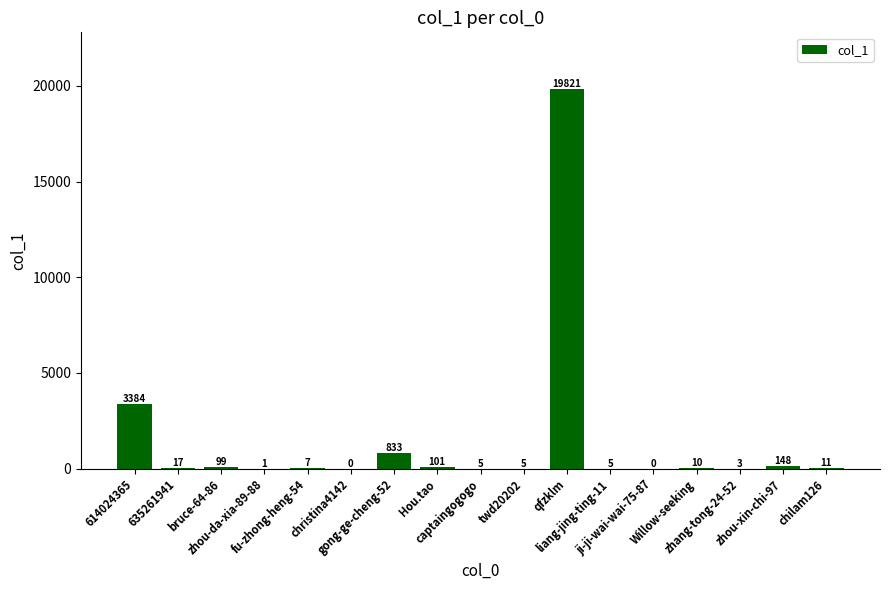

What is the approximate value at fu-zhong-heng-54, to the nearest 10?

10